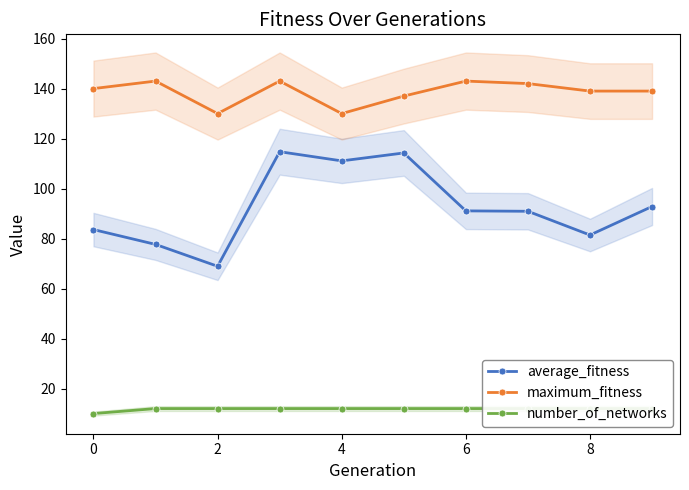

What are all the series names shown in the legend?

average_fitness, maximum_fitness, number_of_networks